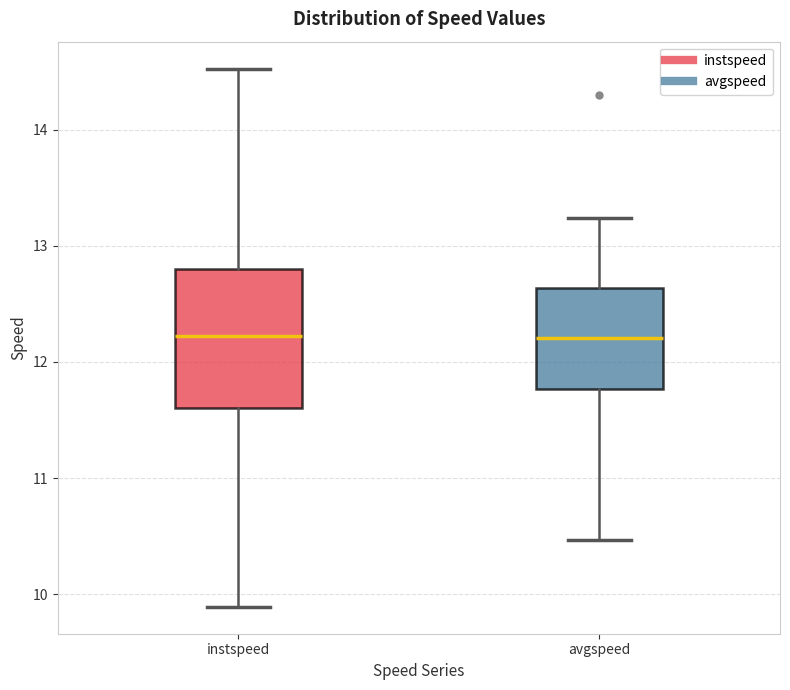

Where does the median line of the box for instspeed sit on the y-axis? The values are not printed on the chart, so give them approximately, as read against the axis.

12.2